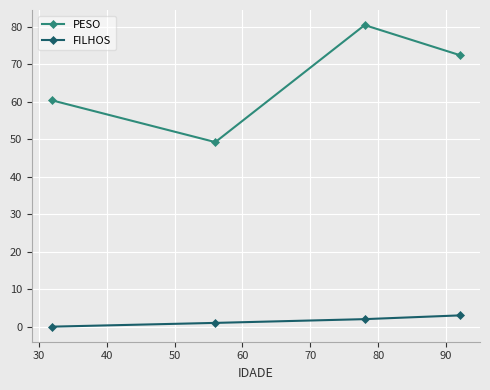

What is the average value of the PESO series?

65.6